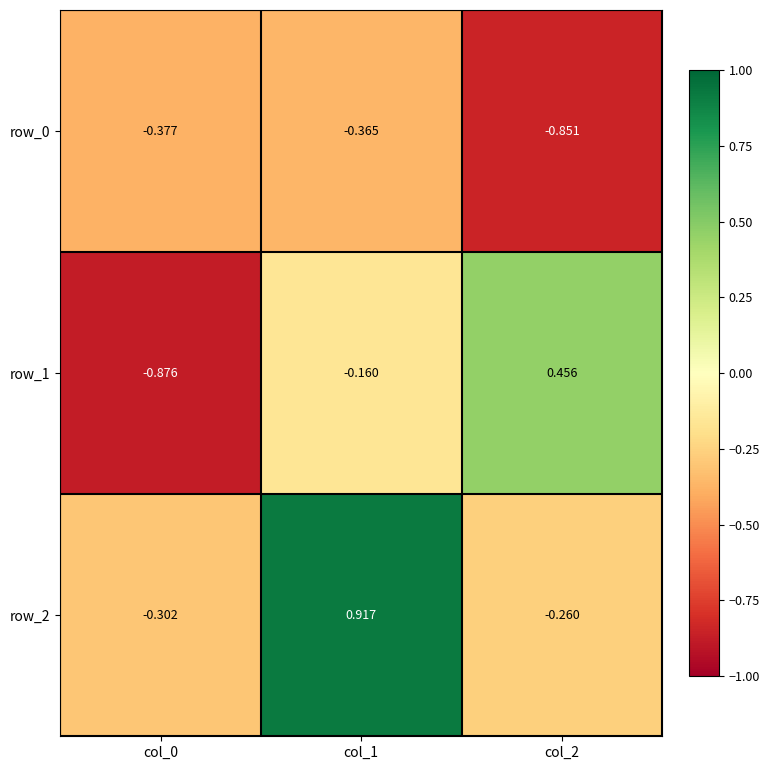

Which category has the lowest value across all series?

col_0